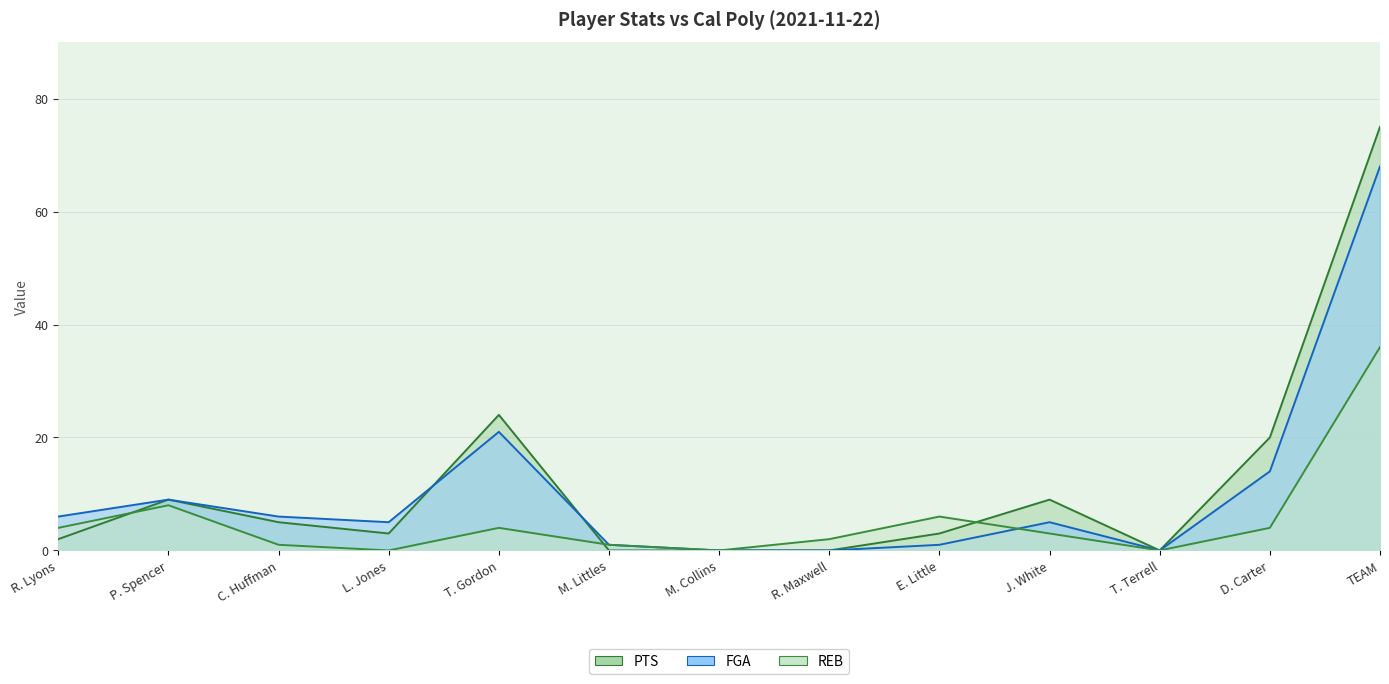

What is the difference between the highest and lowest values at TEAM?

39